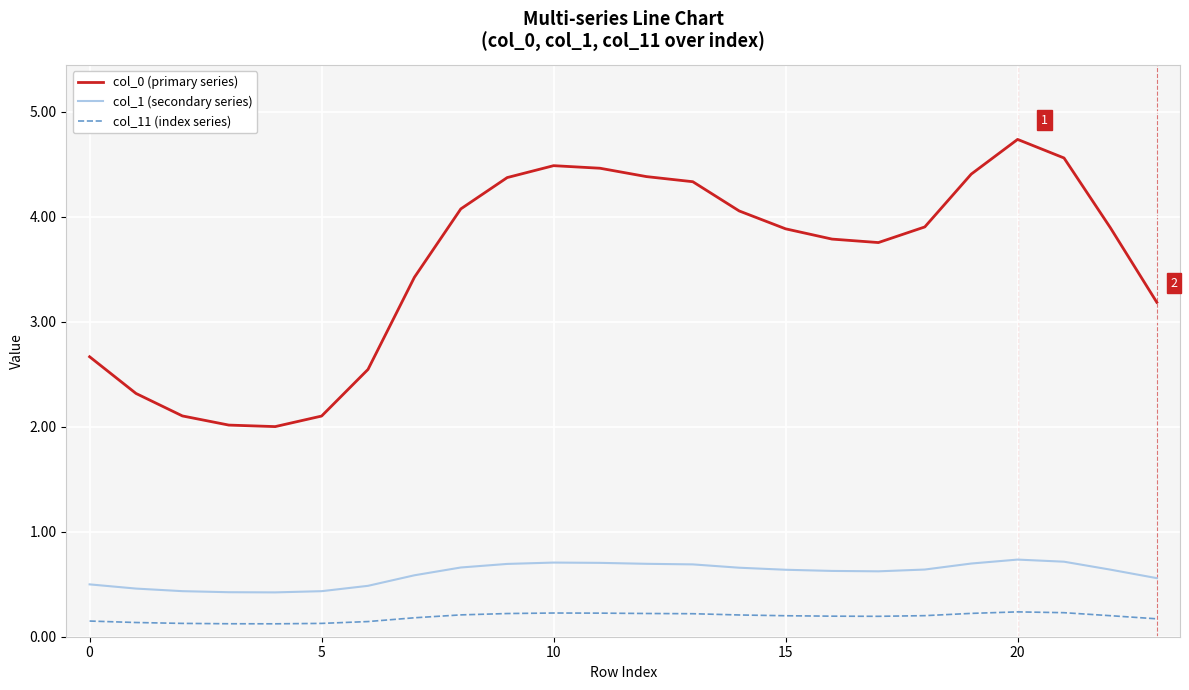

Which series has the largest range (max minus min)?

col_0 (primary series)